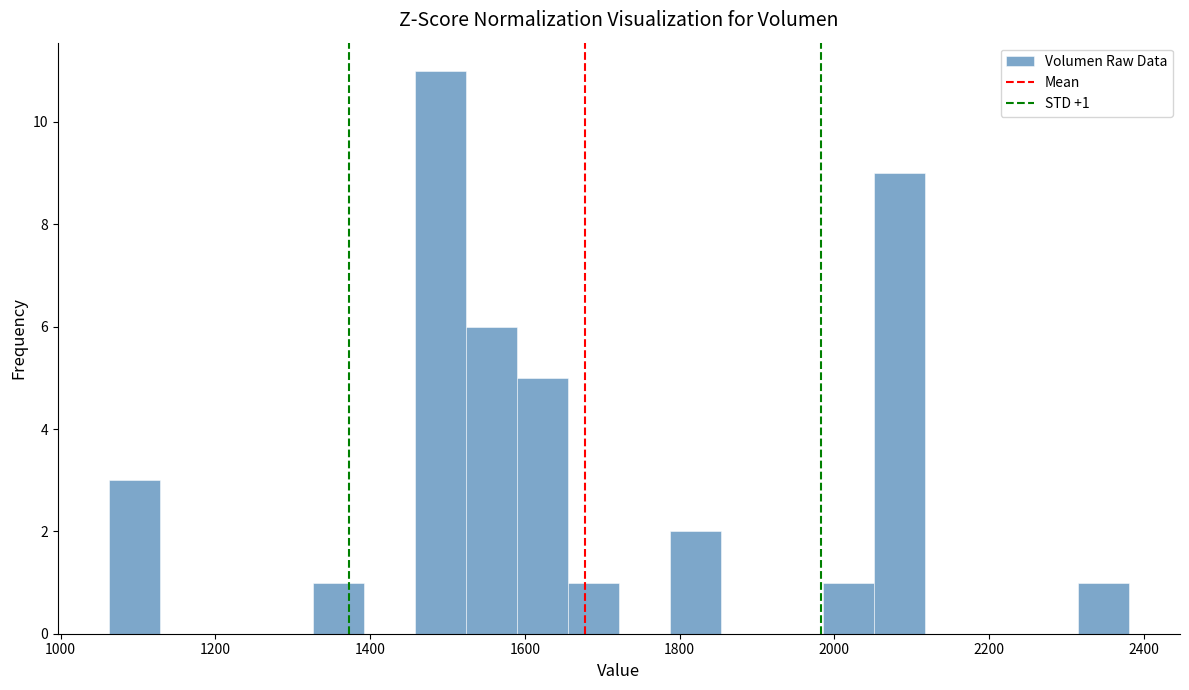

Read against the x-axis, roughly where is the centre of the tallest bar?

1500